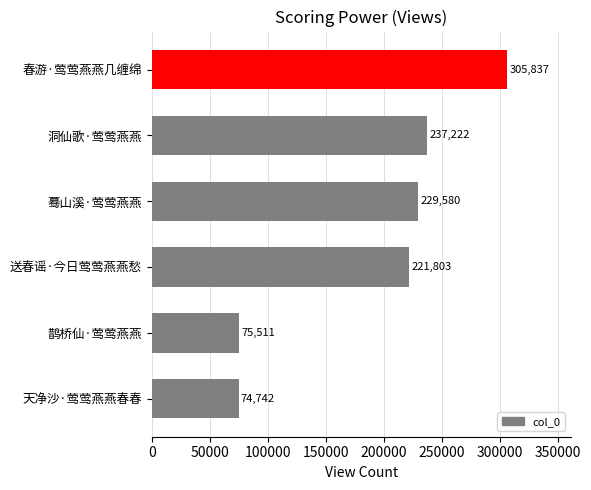

Read the value at 春游·莺莺燕燕几缠绵, to the nearest 100.

305800